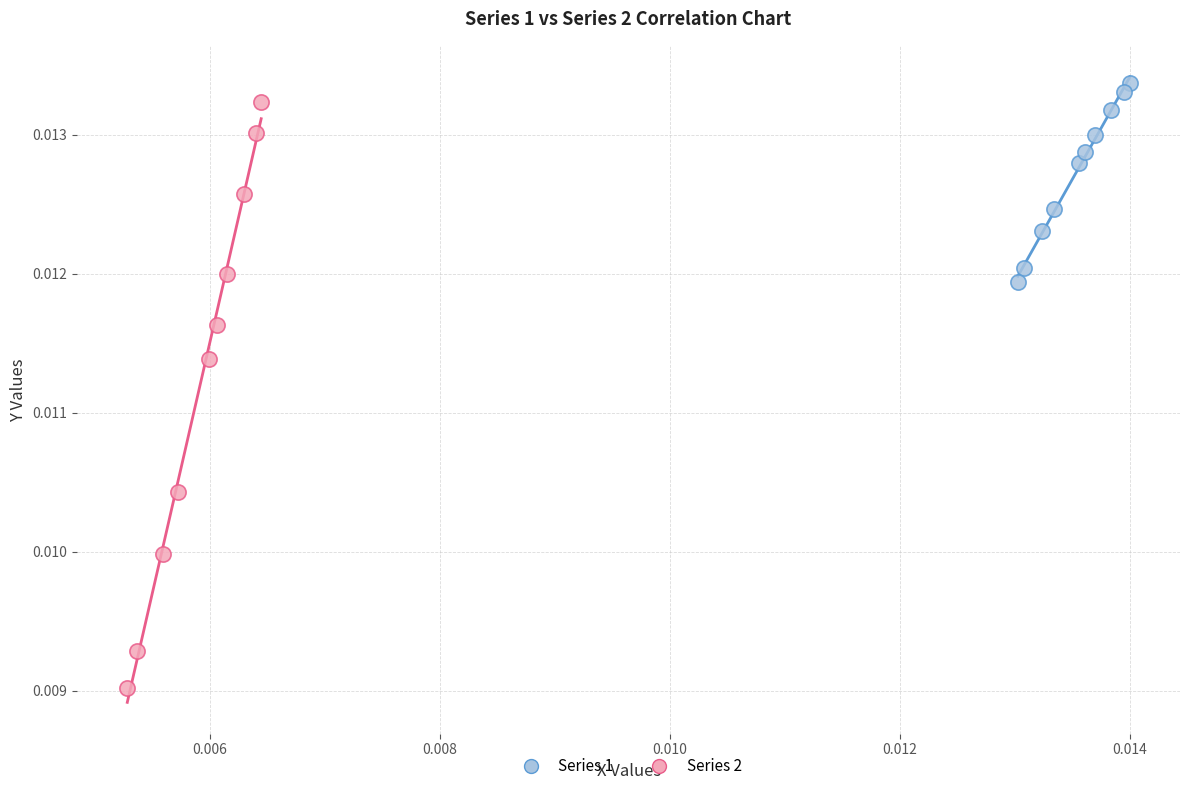

Which series reaches the minimum Y coordinate?

Series 2